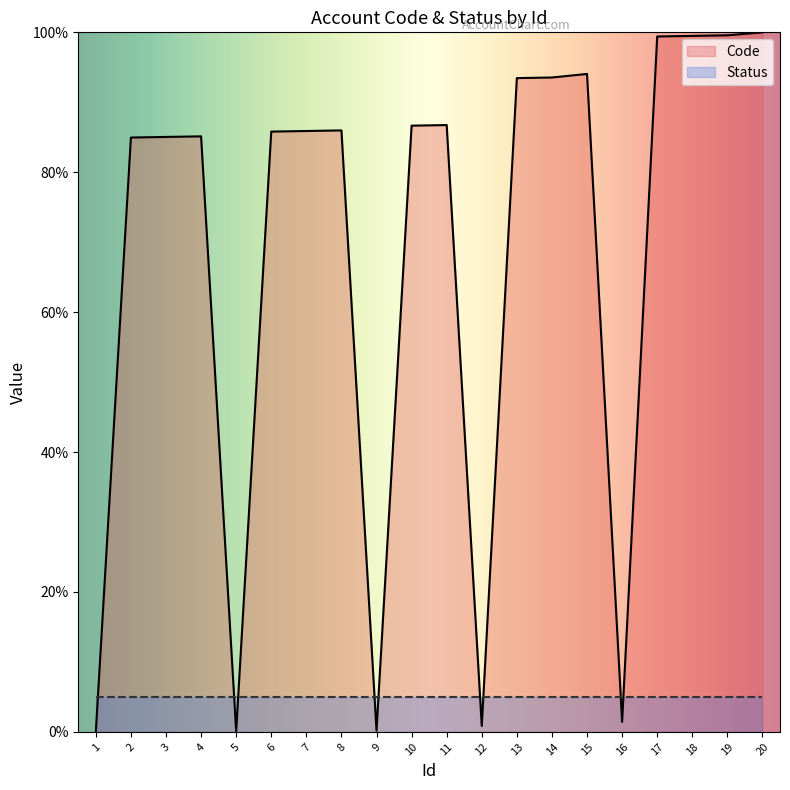

What is the ratio of the value at 18 to the value at 19?

1.0